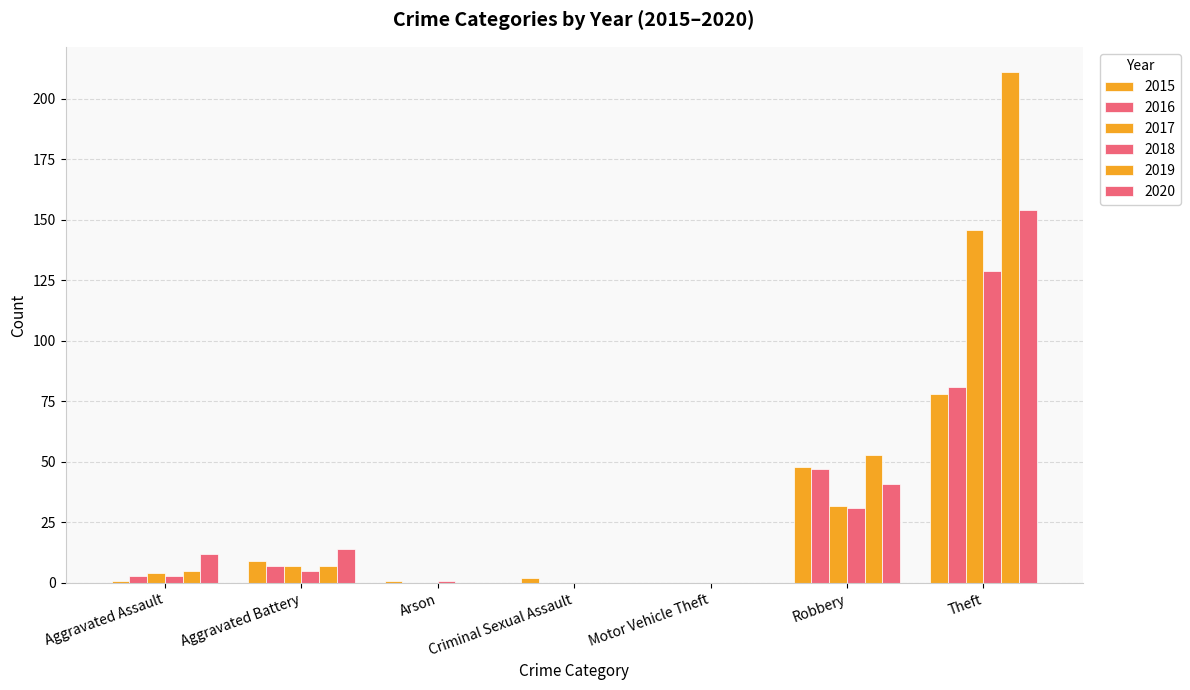

Are the bars grouped side by side (vs. stacked)?

Yes